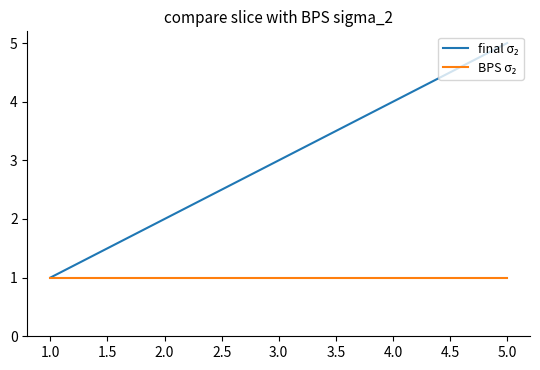

What is the total value across all series at 2.0?

3